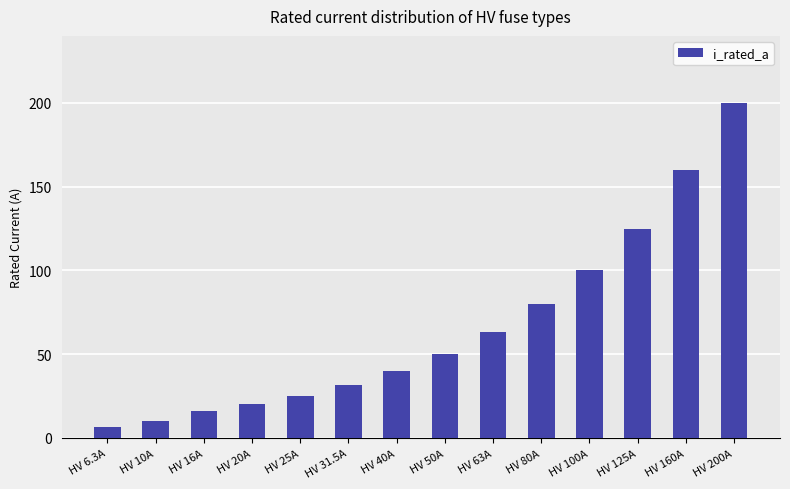

Reading right to left, transcribe all the data shown in this chart.

HV 200A=200.0	HV 160A=160.0	HV 125A=125.0	HV 100A=100.0	HV 80A=80.0	HV 63A=63.0	HV 50A=50.0	HV 40A=40.0	HV 31.5A=31.5	HV 25A=25.0	HV 20A=20.0	HV 16A=16.0	HV 10A=10.0	HV 6.3A=6.3